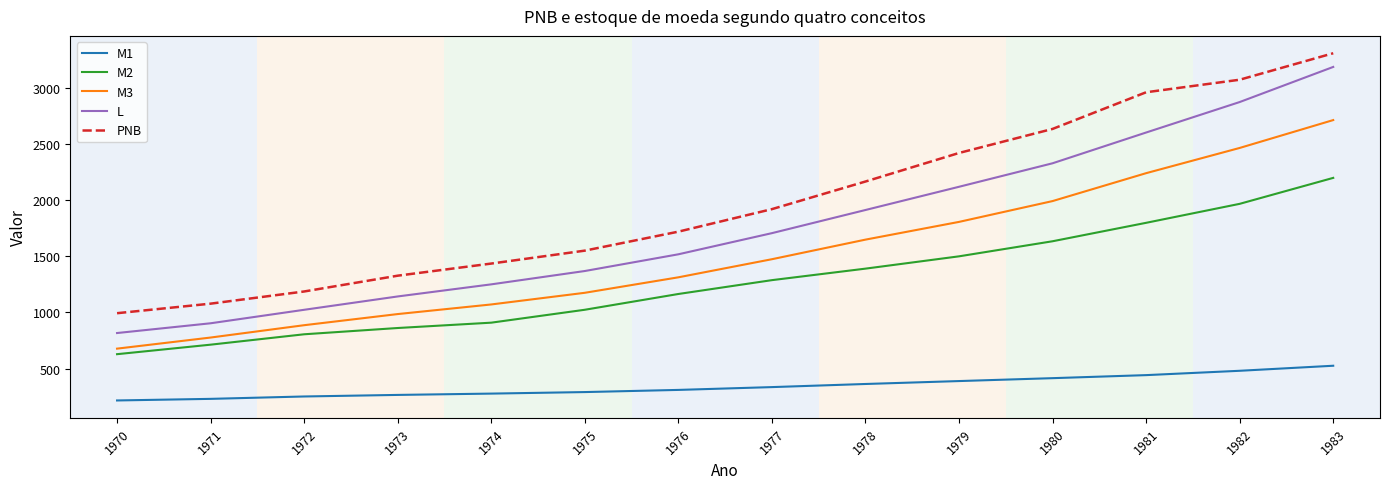

True or false: M1 has a value of 230.8 at 1971.

True